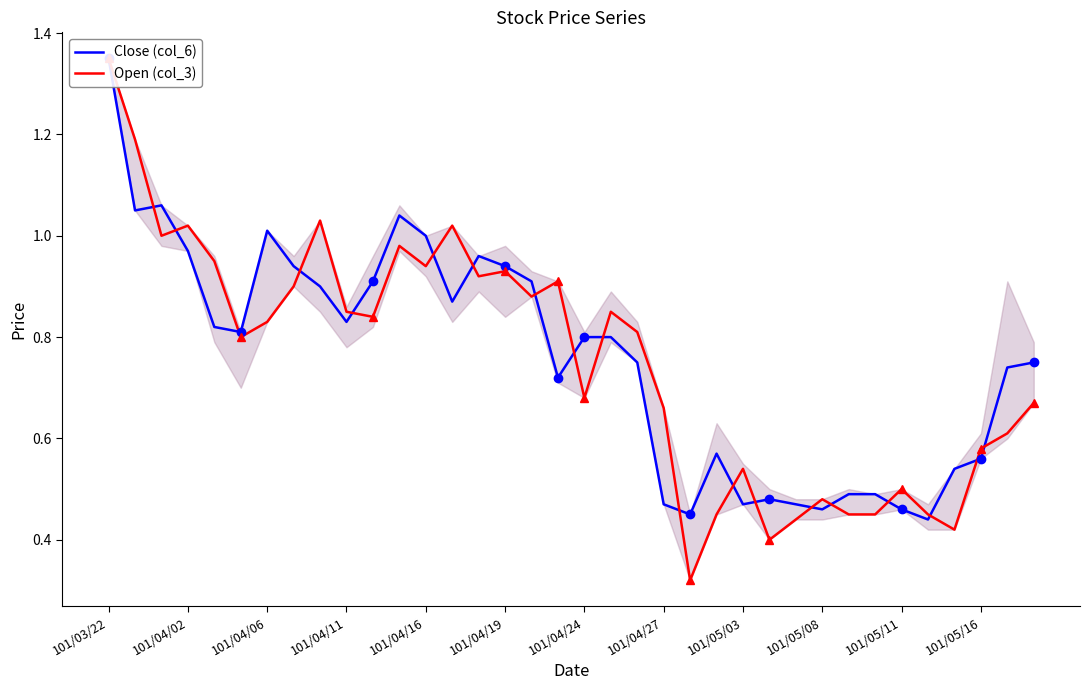

Which label corresponds to the largest value in the chart?

101/03/22